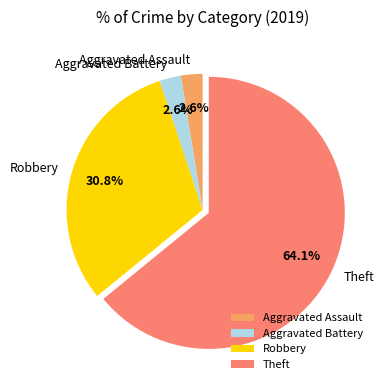

To the nearest percent, what portion does Robbery represent?

31%